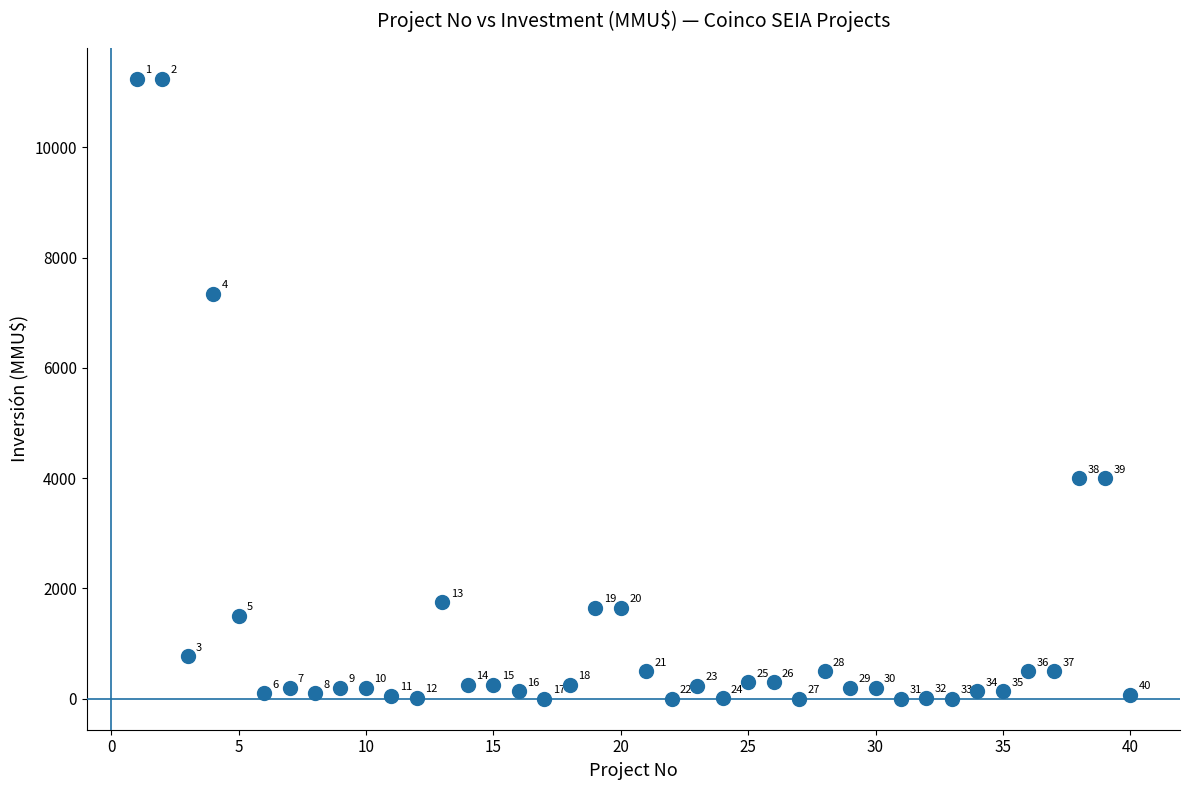

What Y value in the scatter plot is closest to 5622?

4000